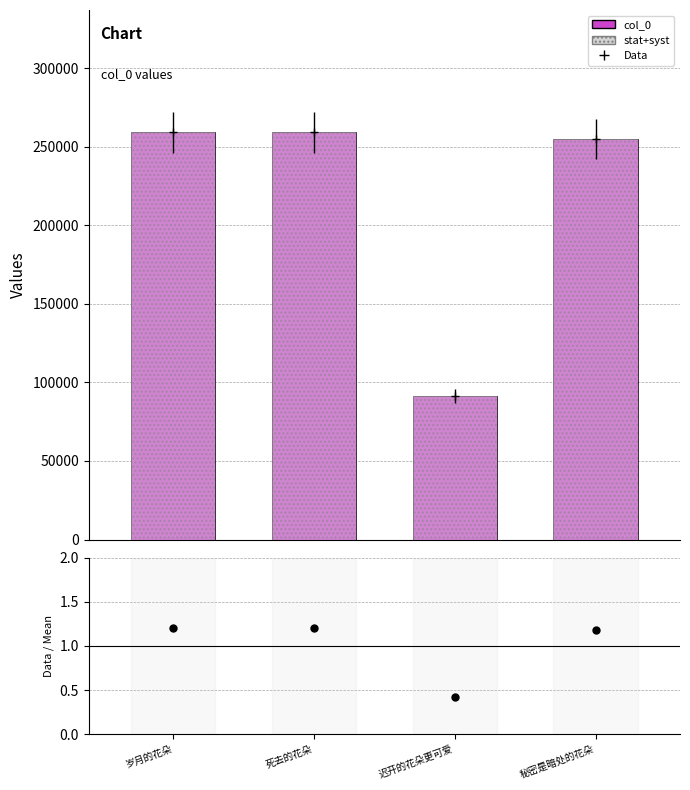

Between 死去的花朵 and 秘密是暗处的花朵, which is larger?

死去的花朵